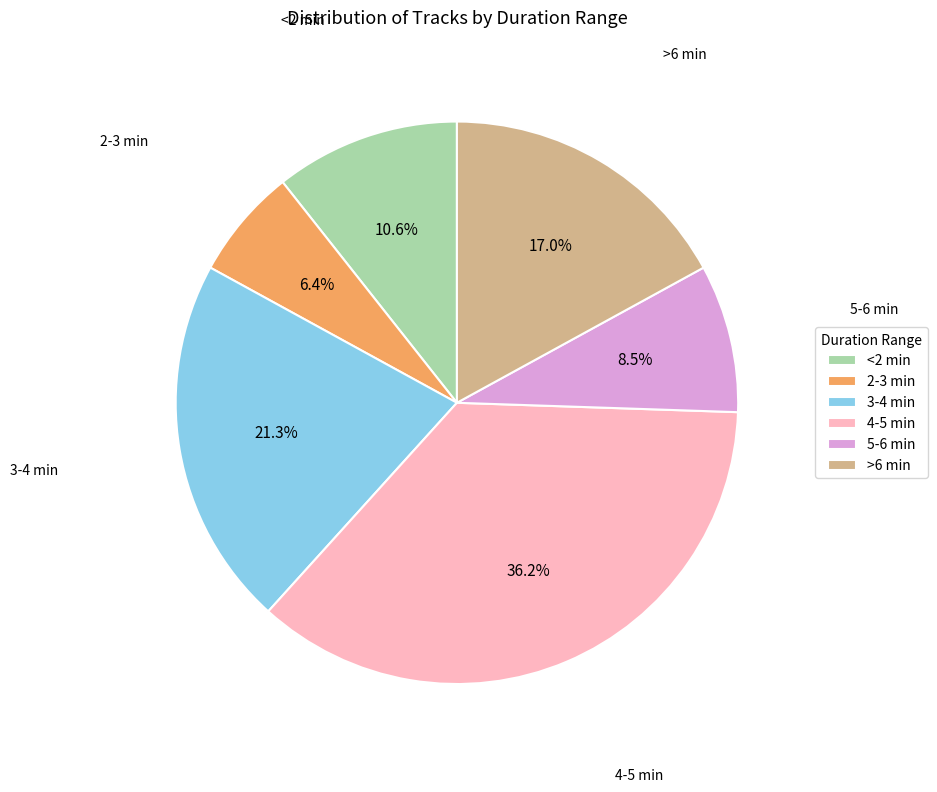

The 2-3 min slice represents 1% of the pie. True or false?

False